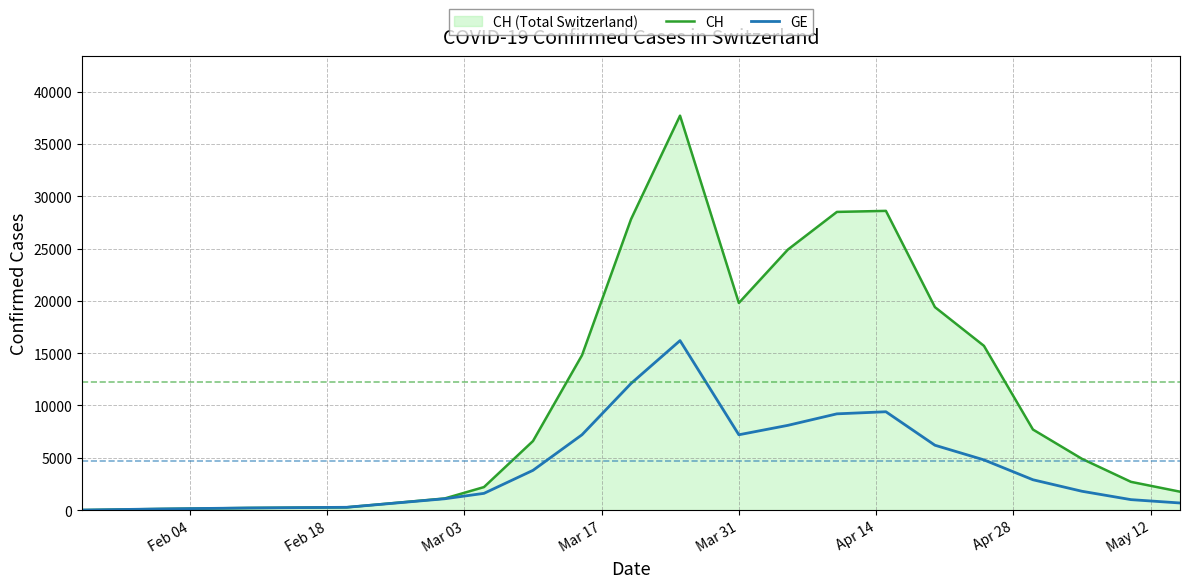

Which series has the widest spread of values?

CH